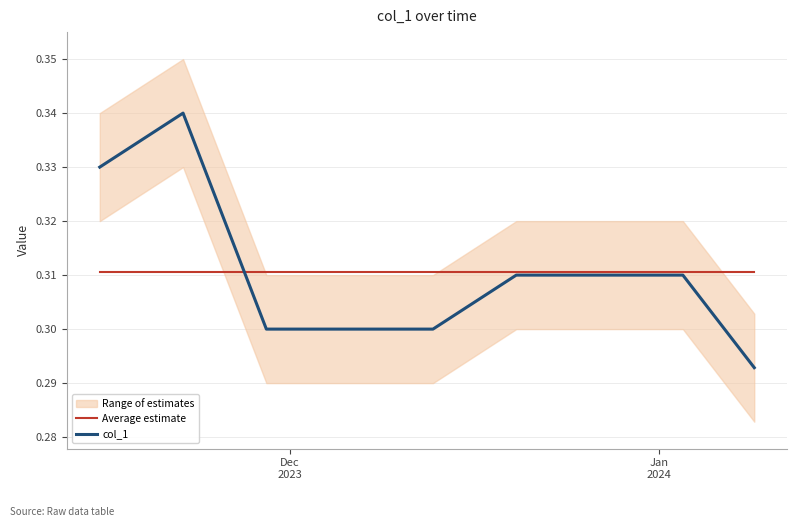

Which series ends up on top after the final intersection of col_1 and Average estimate?

Average estimate